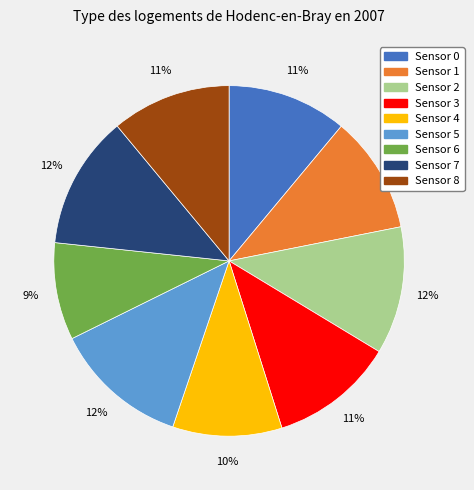

Which has a higher value, Sensor 2 or Sensor 1?

Sensor 2